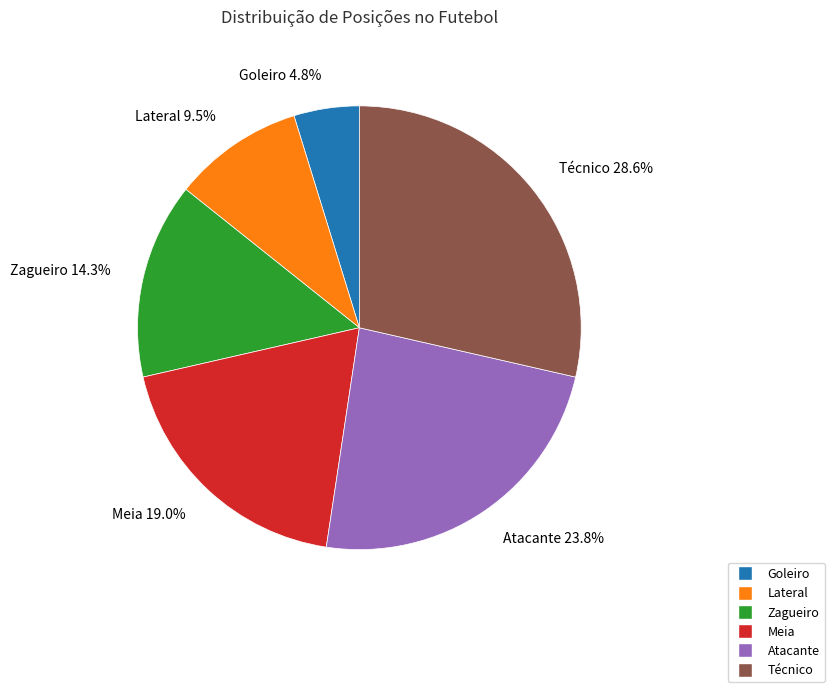

Is it true that Lateral is 1% of the pie?

False